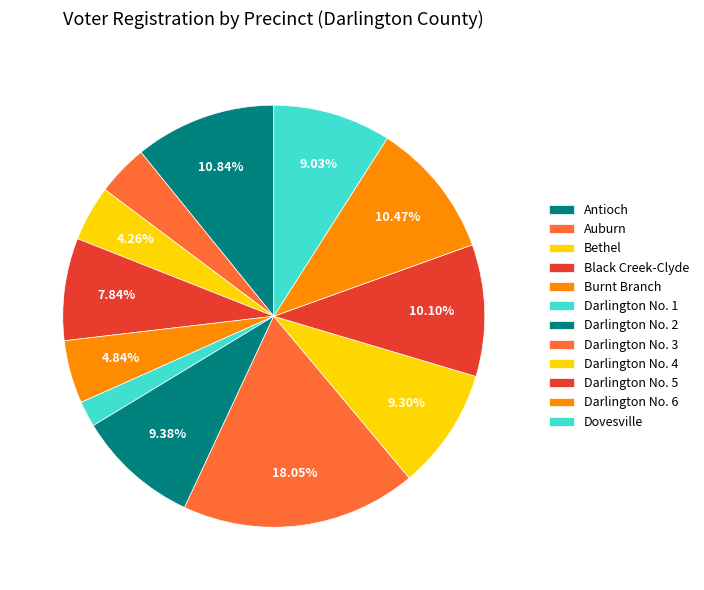

Which slice is the smallest?

Darlington No. 1